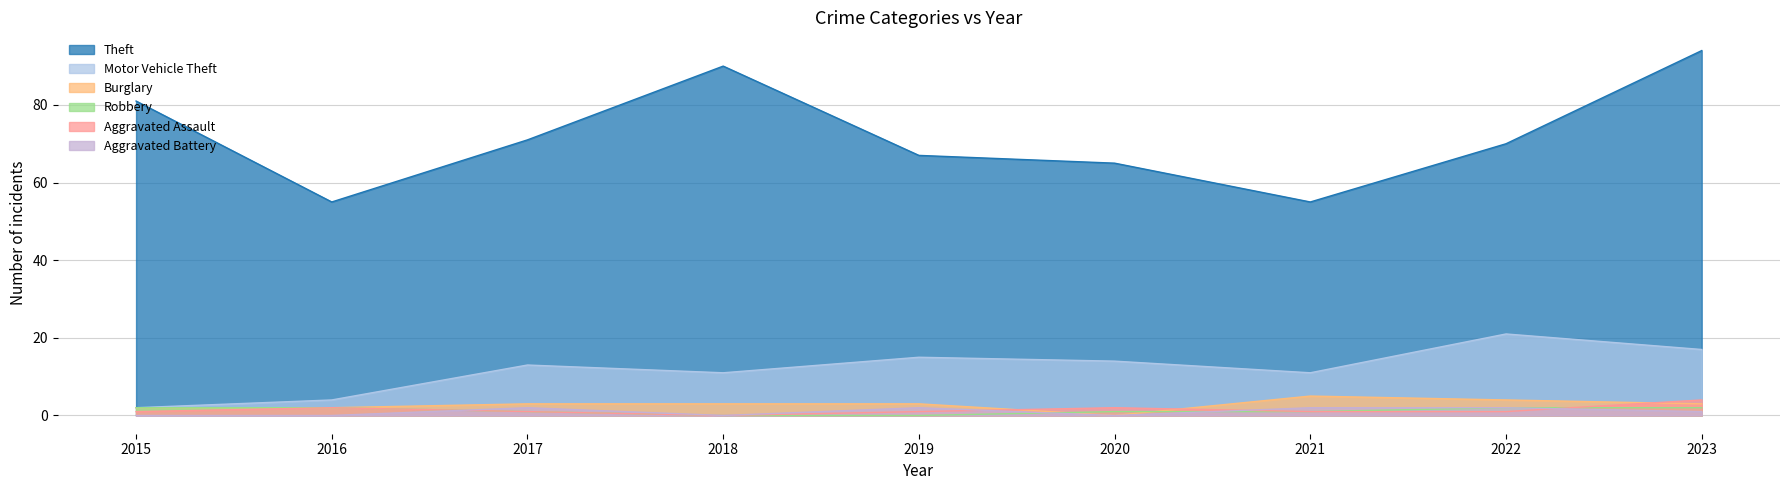

Where is Aggravated Assault nearest to the value 2?

2016